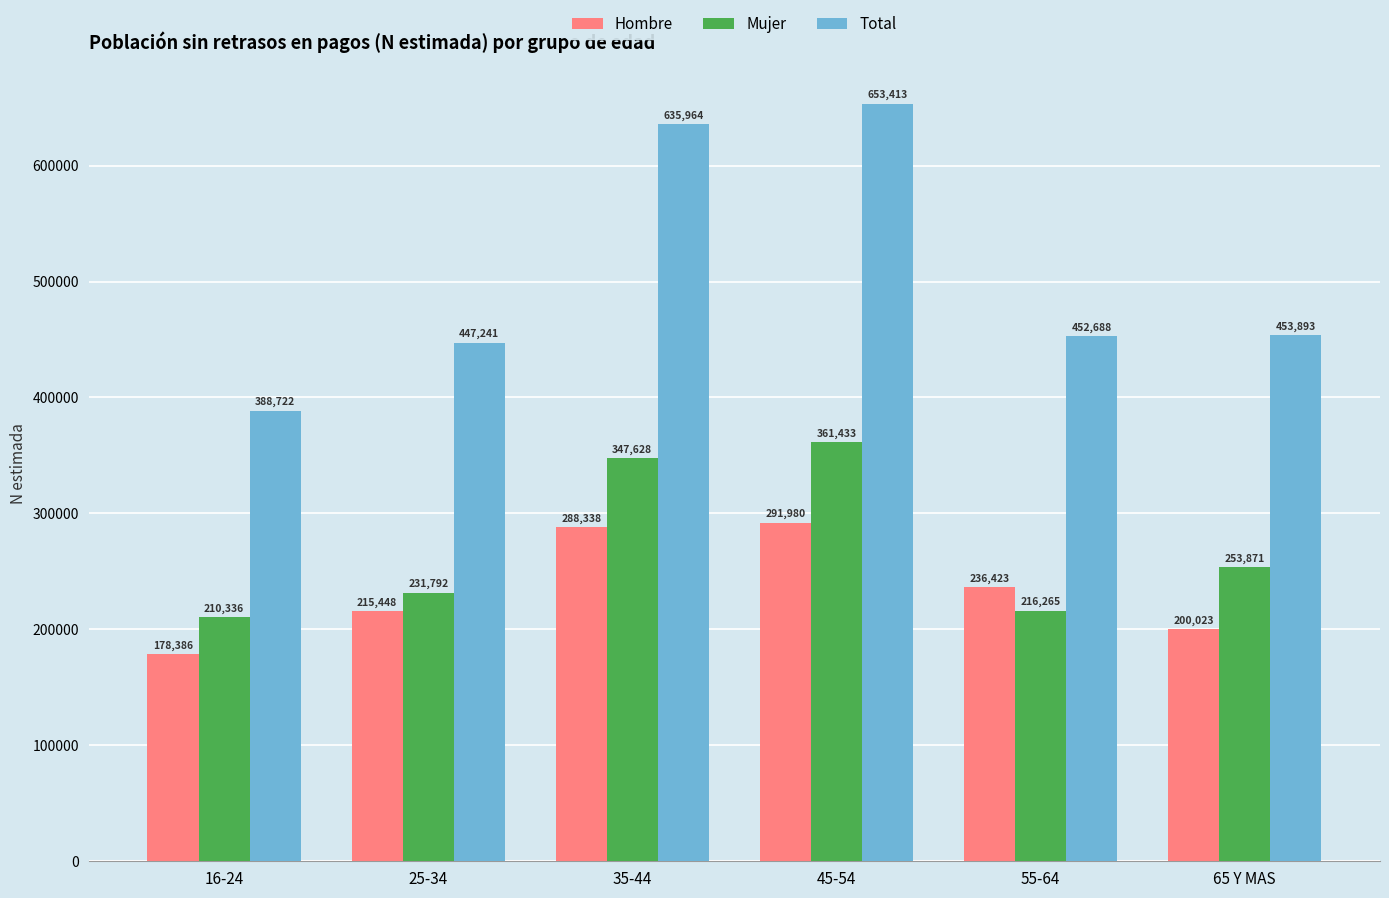

The value of Total at 25-34 is 447241. True or false?

True